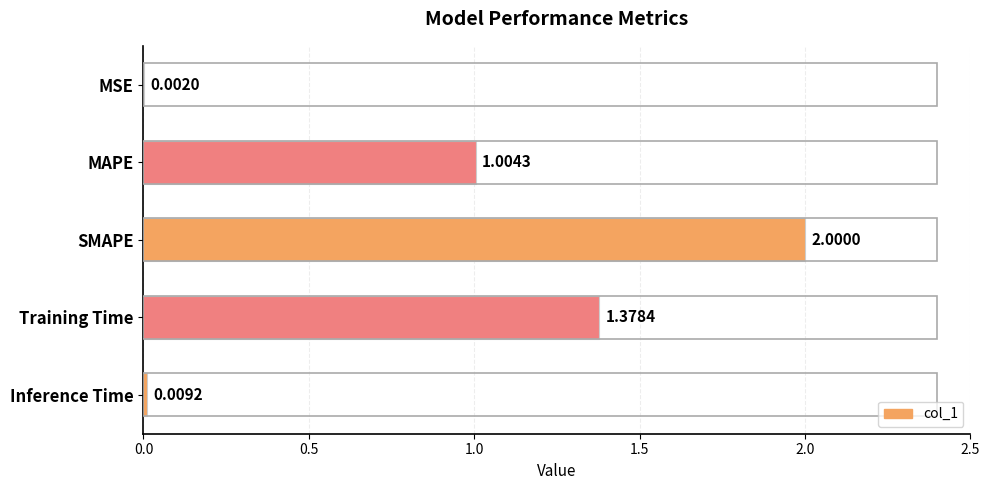

What is the sum of all values?

4.4